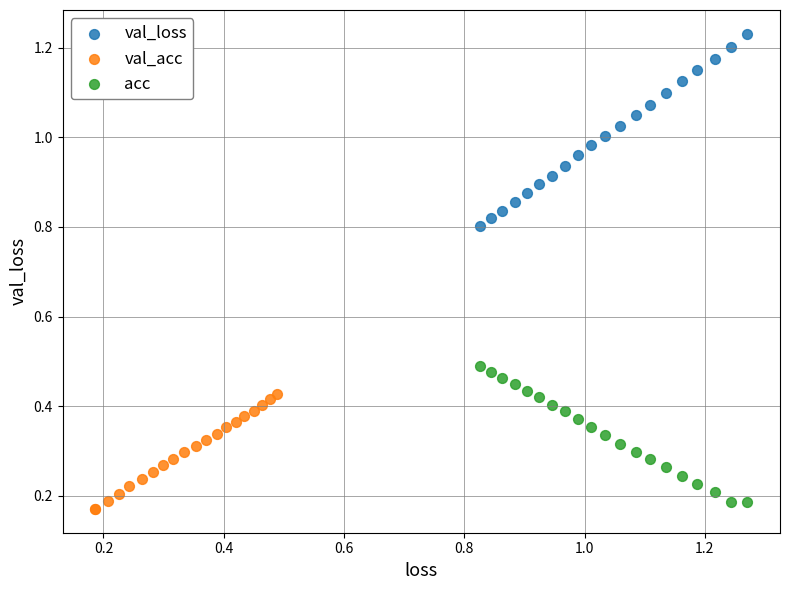

Which series reaches the minimum Y coordinate?

val_acc